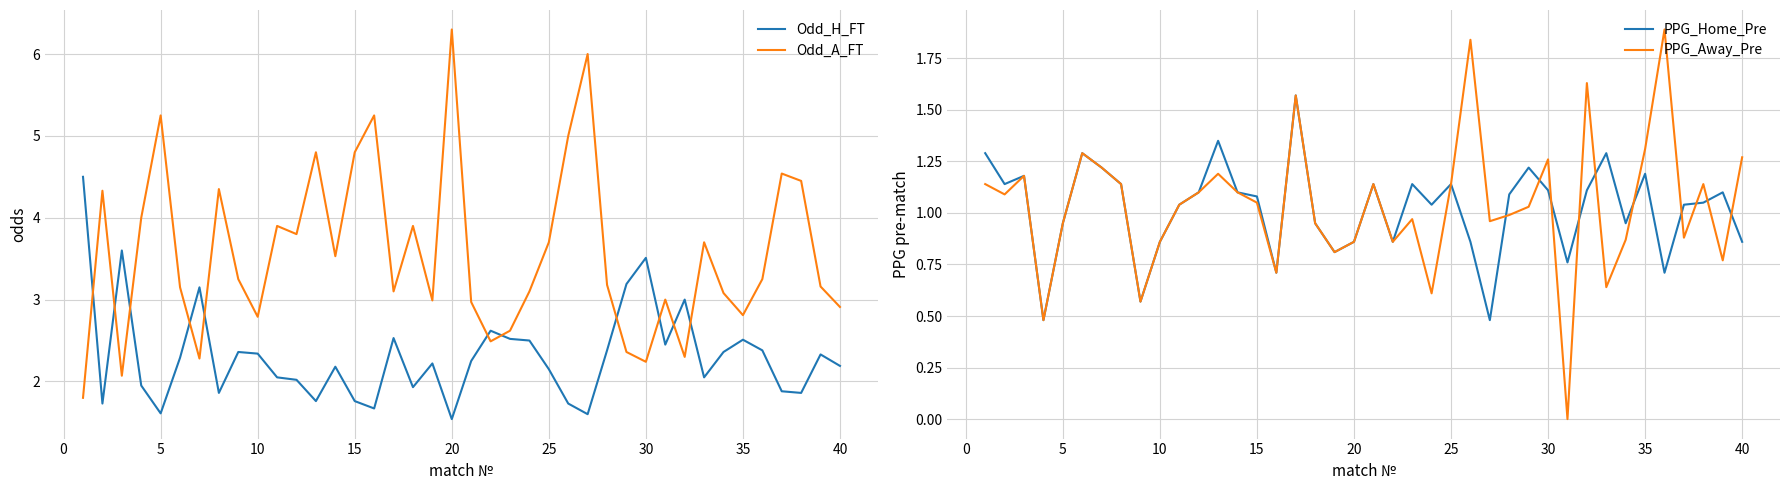

Count the number of categories in the chart.

40